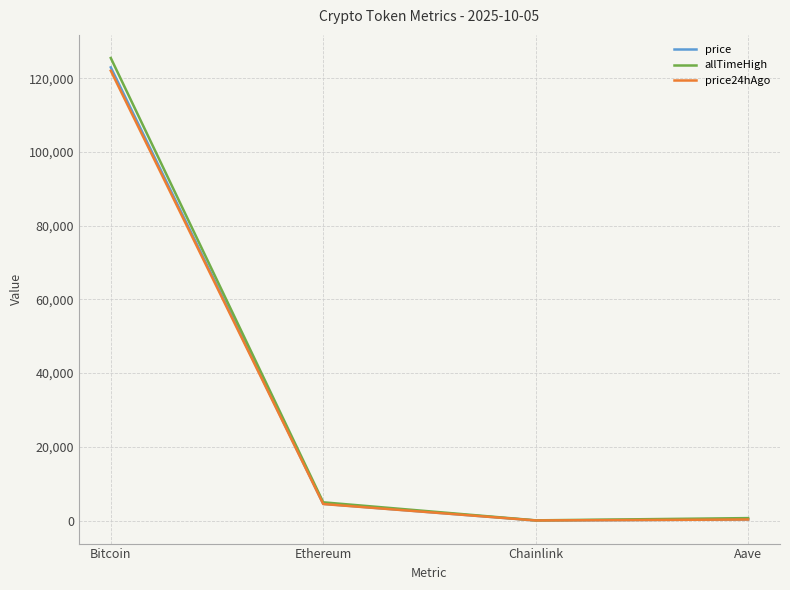

At which category does allTimeHigh reach its first local valley?

Chainlink